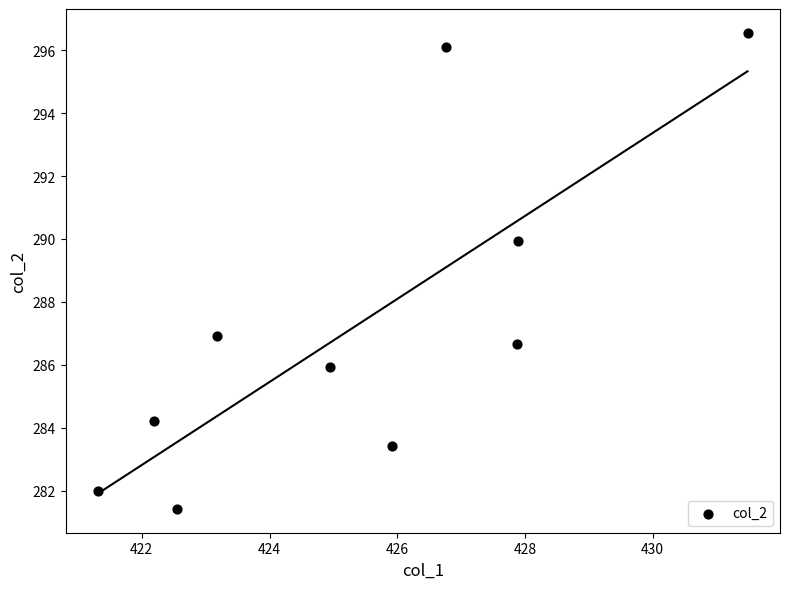

What Y value in the scatter plot is closest to 288?

286.9